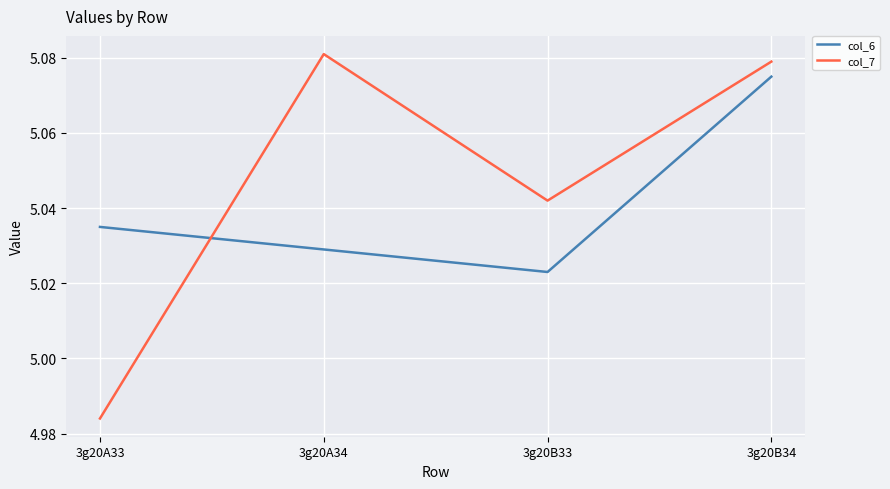

Rank the series at 3g20A34 from lowest to highest value.

col_6, col_7